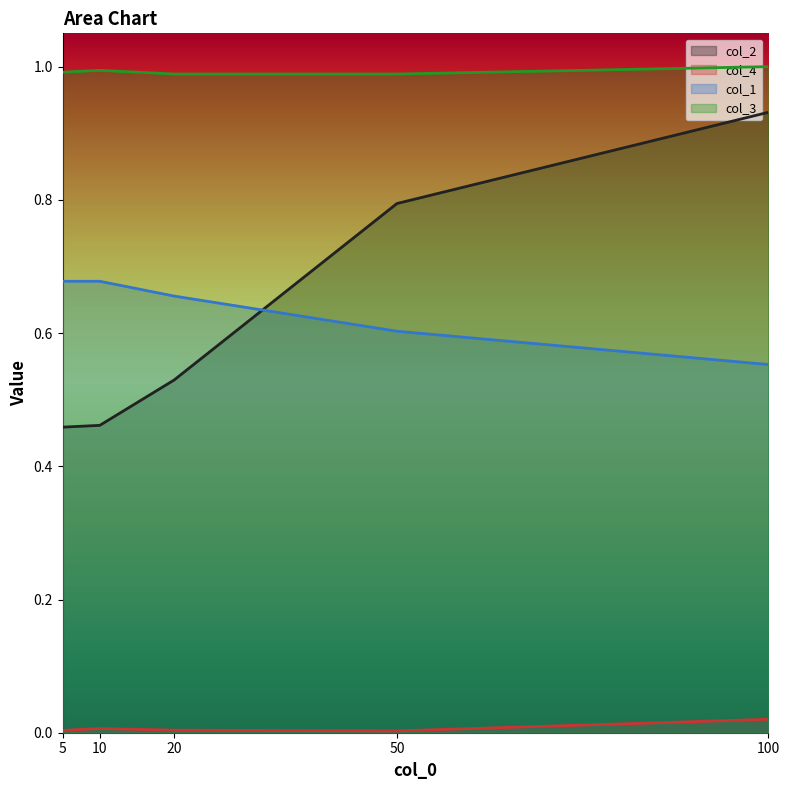

How many interior local peaks does the col_3 series have?

1